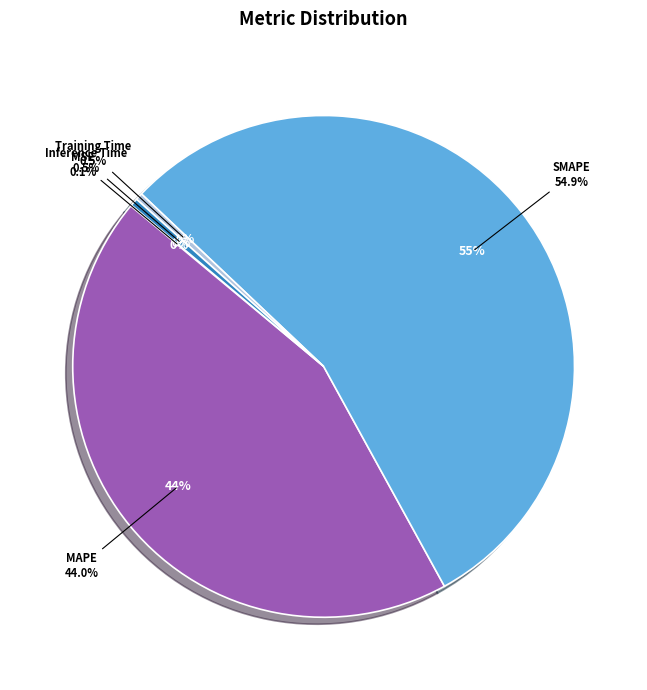

Is it true that MAPE is 52% of the pie?

False